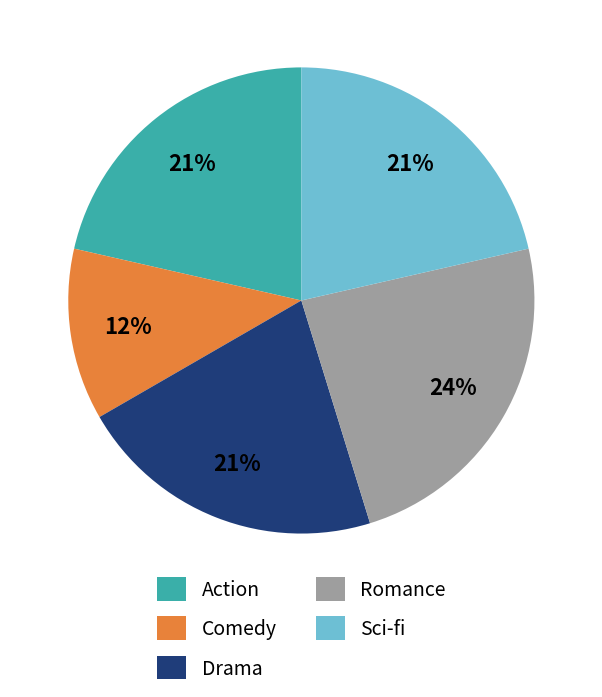

To the nearest percent, what is the average slice percentage?

20%